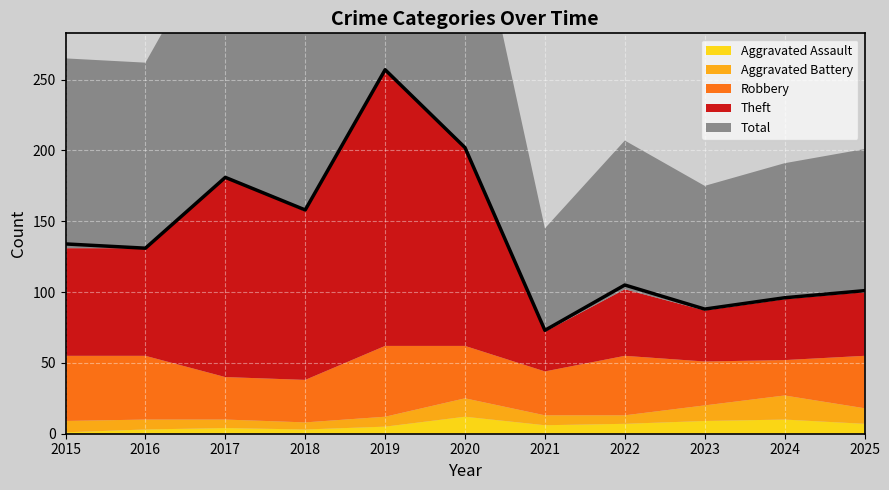

Which series ends up on top after the final intersection of Theft and Robbery?

Theft